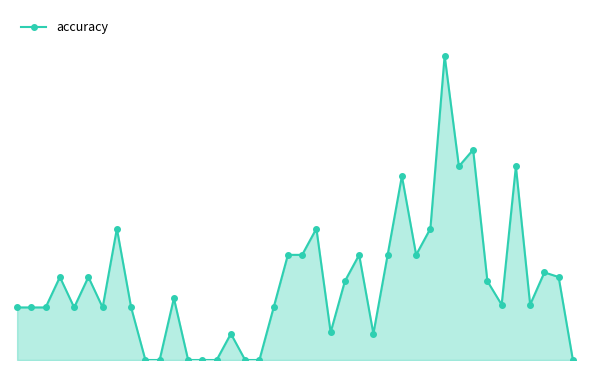

What is the difference between the maximum and second lowest values?

0.6